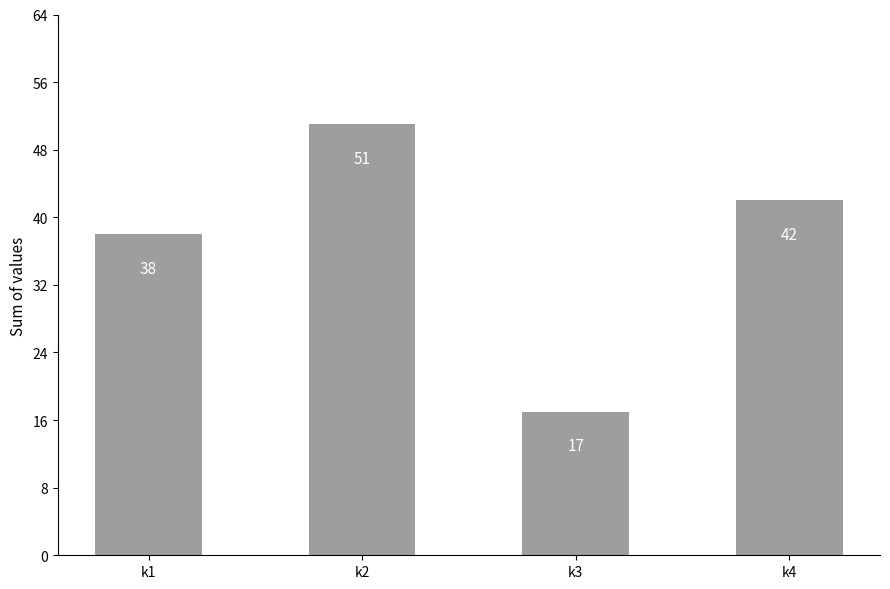

What is the value of the 4th bar from the left?

42